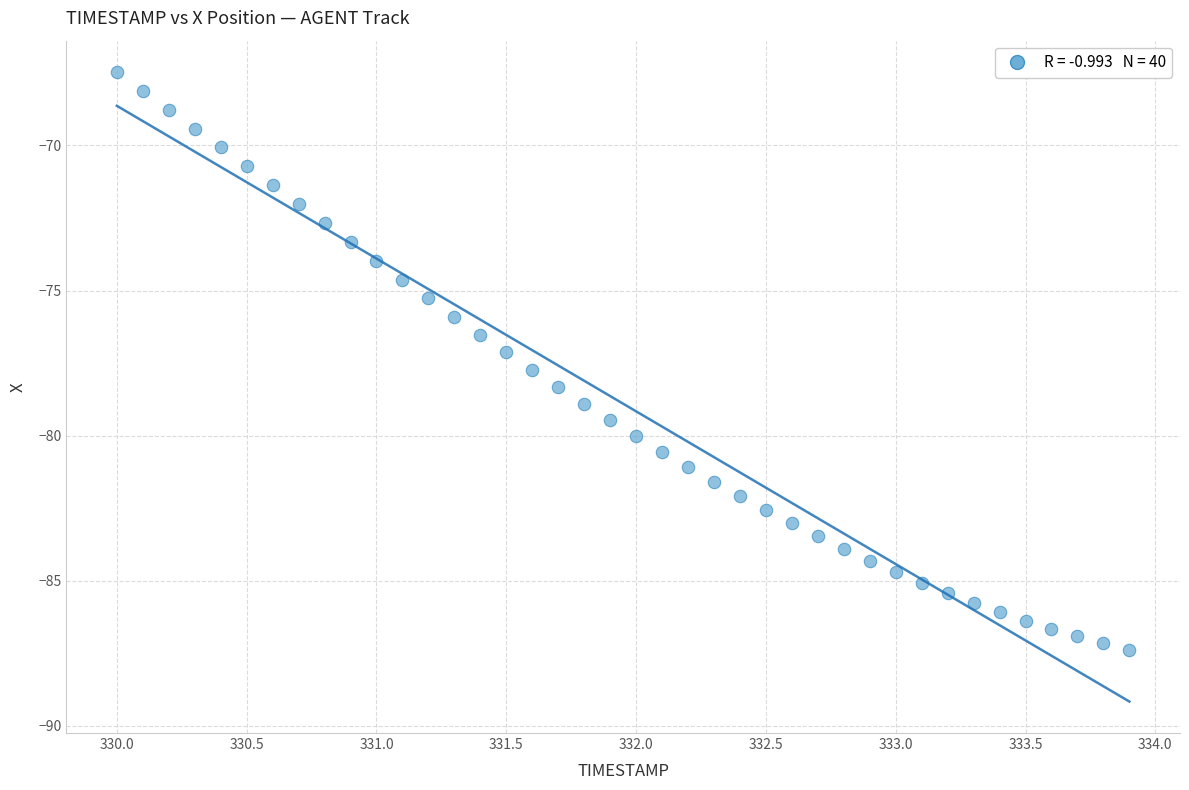

What is the range of Y values (max minus min)?

19.9